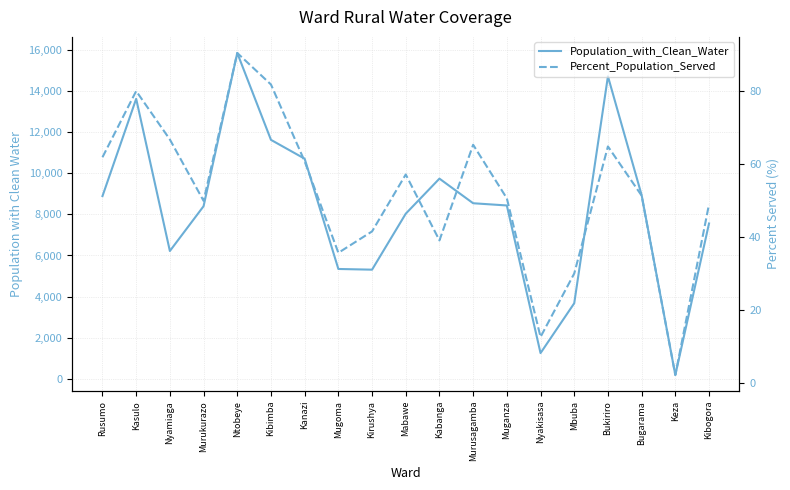

What is the value of the Population_with_Clean_Water point at the 12th from the left?

8543.0